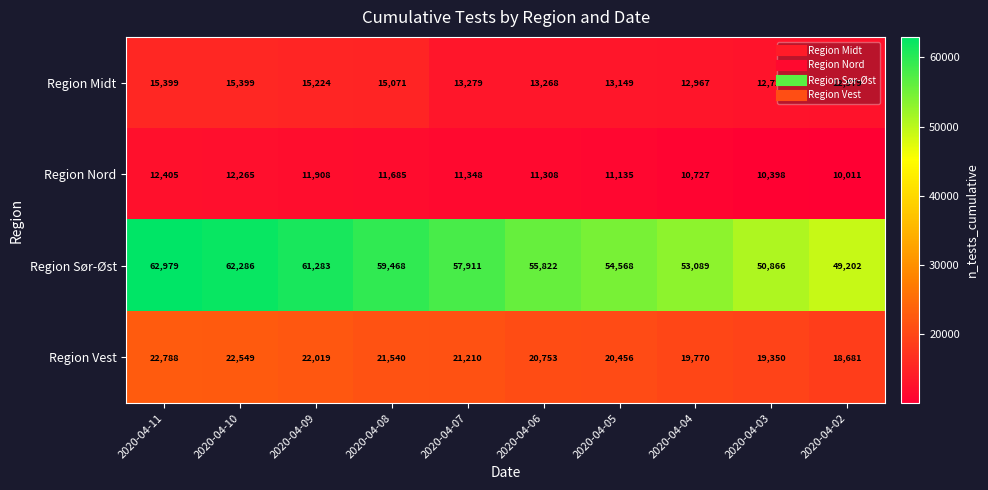

The Region Midt series shows 15399 at 2020-04-11. True or false?

True